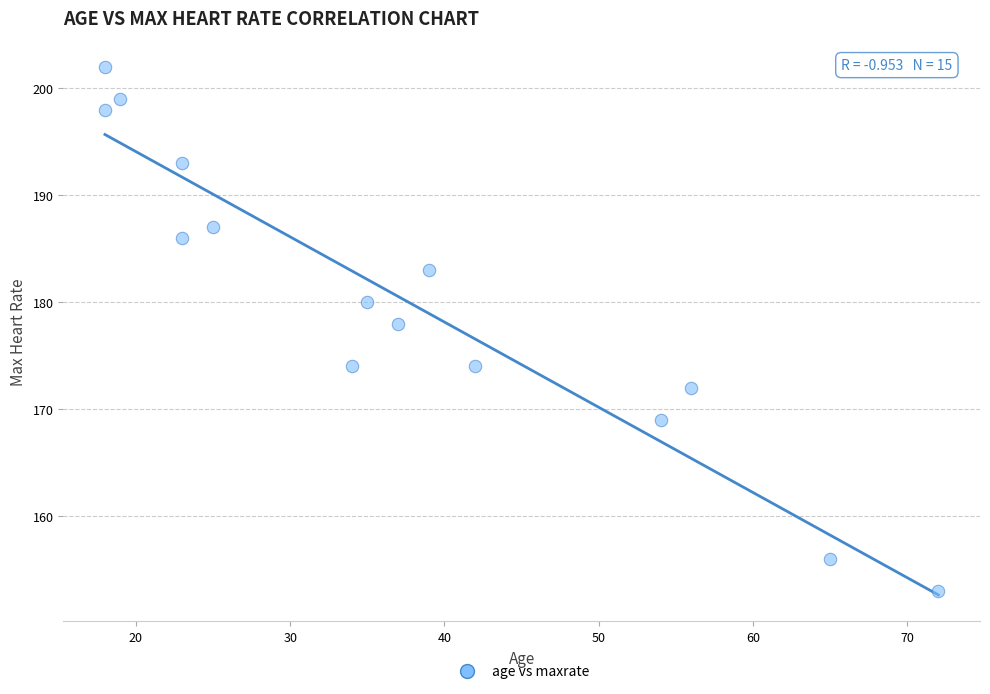

What is the range of Y values (max minus min)?

49